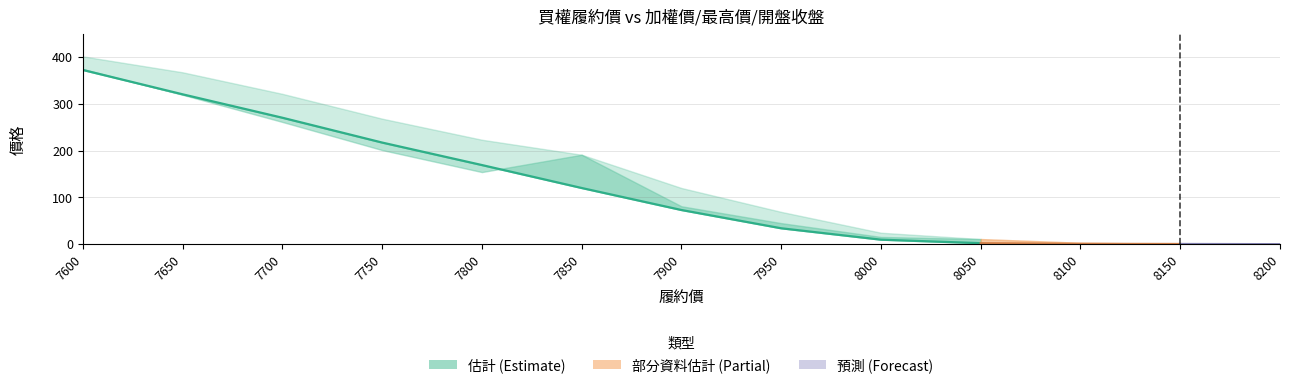

True or false: 最高價 and 加權最高 intersect in this chart.

False